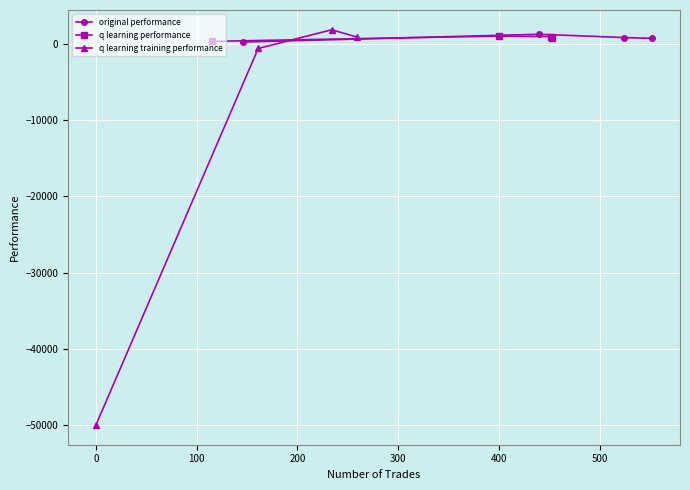

What is the lowest value of the q learning training performance series?

-50000.0